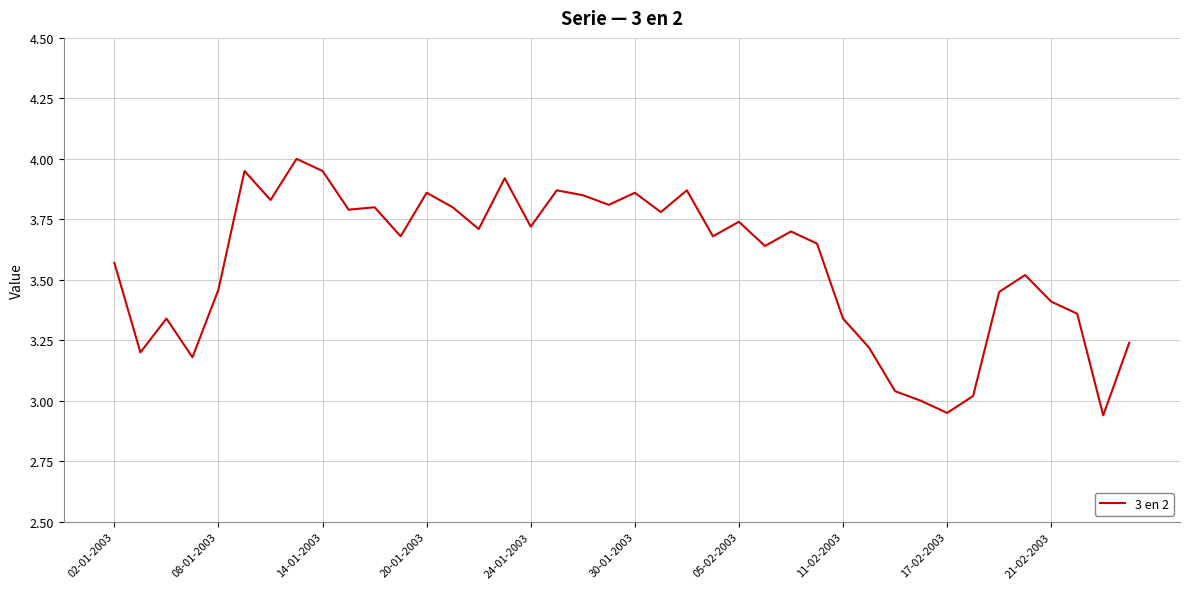

What is the difference between the maximum and minimum values?

1.1